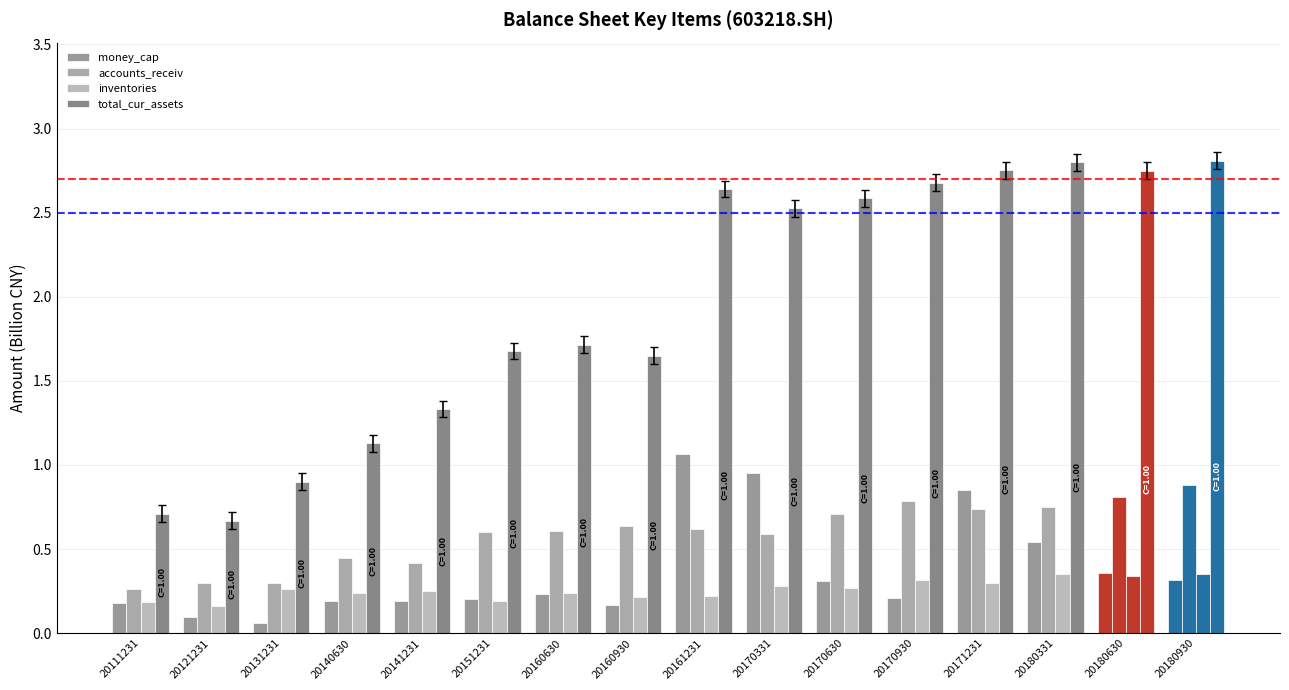

What is the smallest value displayed?

0.1